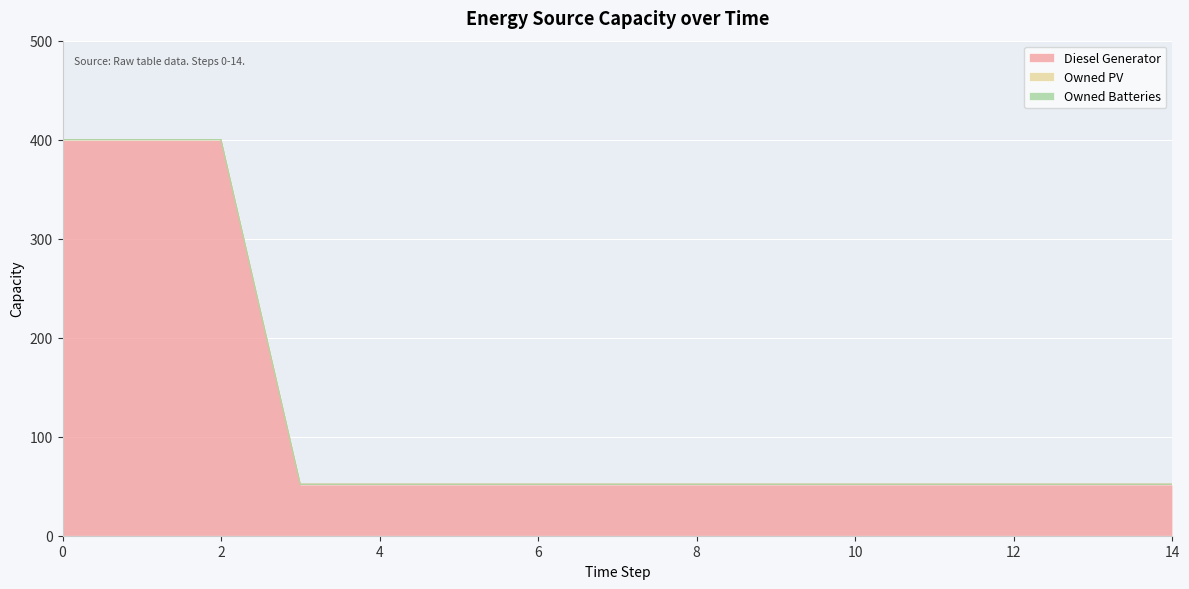

True or false: Owned Batteries and Owned PV intersect in this chart.

False